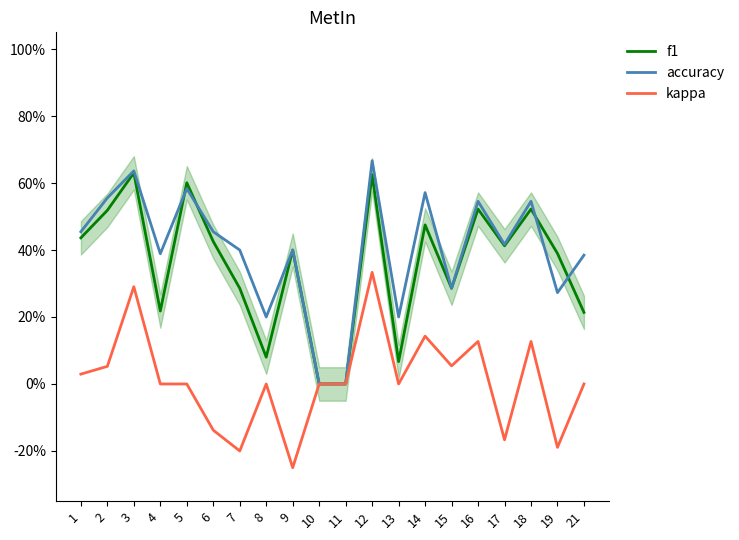

Count the accuracy values in the range 0 to 1.

20